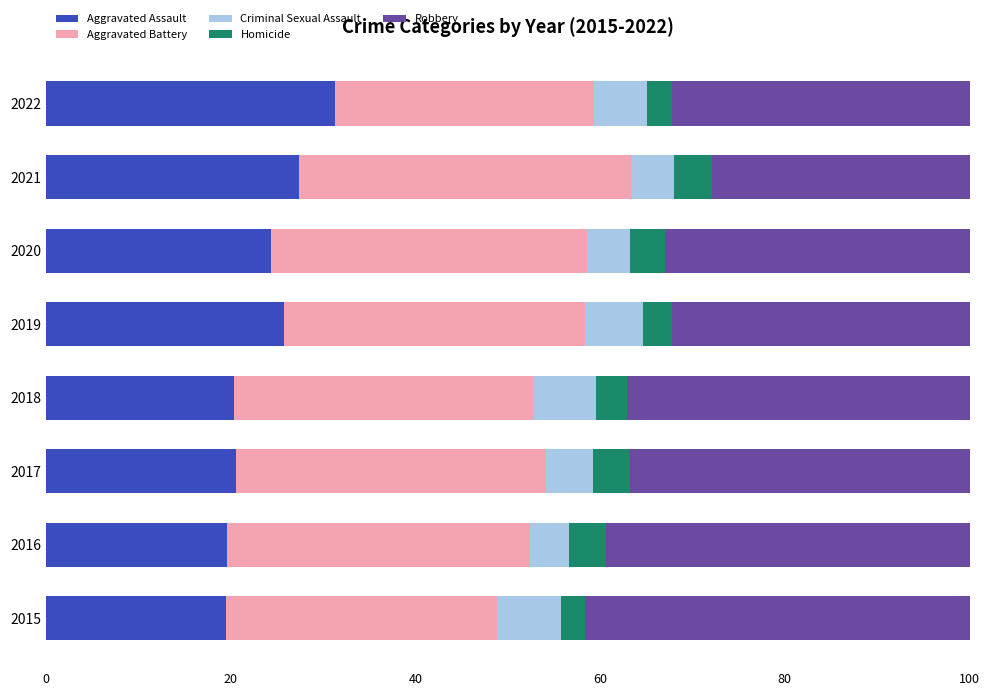

What is the maximum value for Aggravated Assault?

31.3